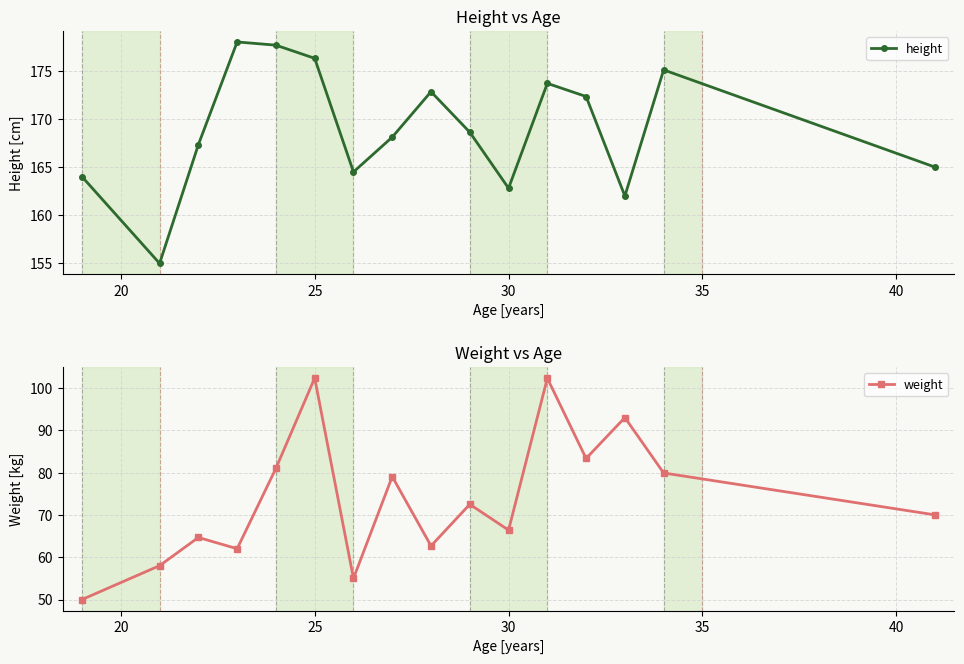

What is the maximum value shown in the chart?

178.0